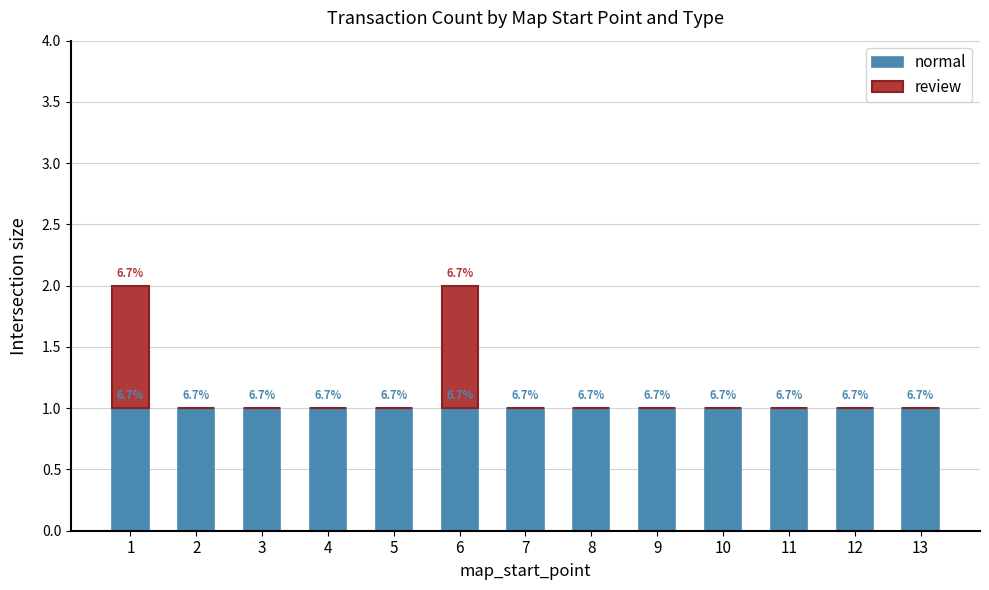

What value does the normal series have at 3?

1